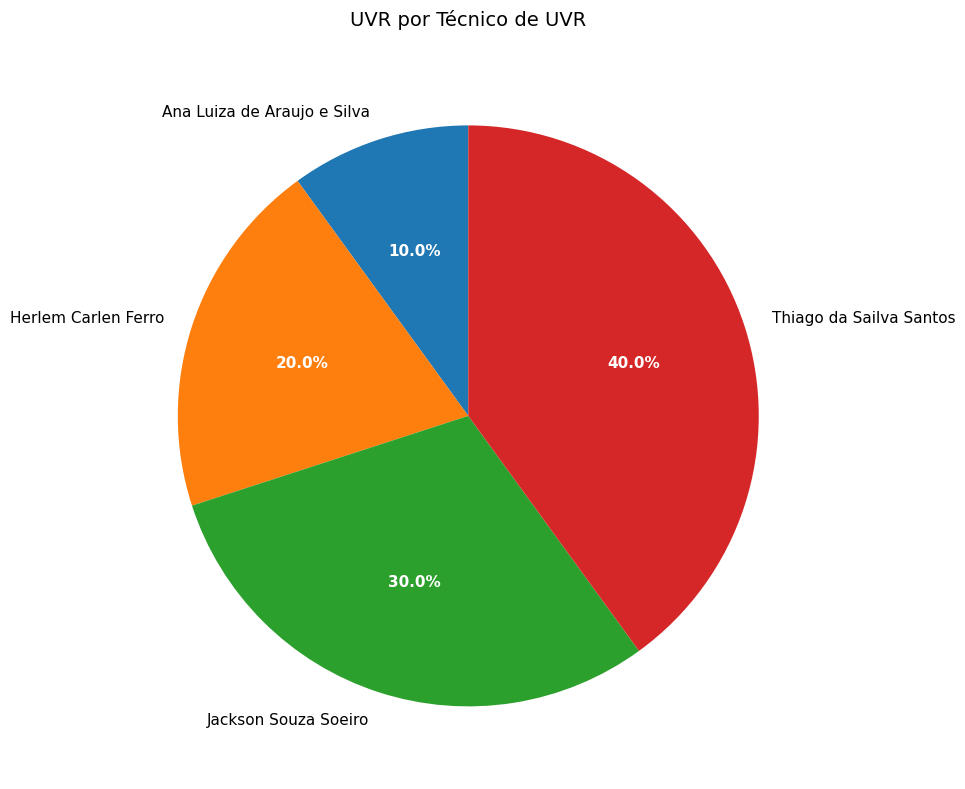

Is there any slice that represents more than half of the pie?

No